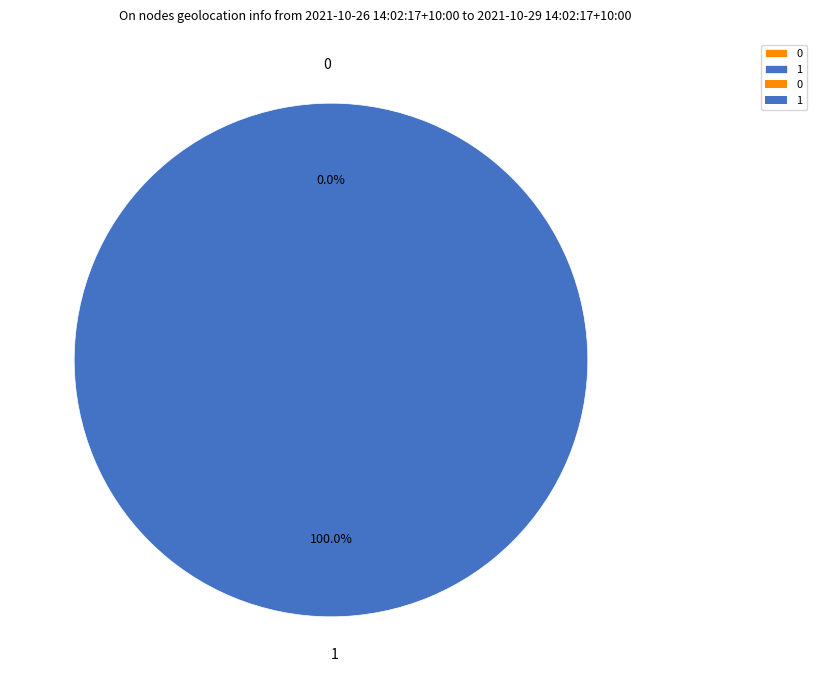

To the nearest percent, what is the difference between the largest and smallest slice percentages?

100%